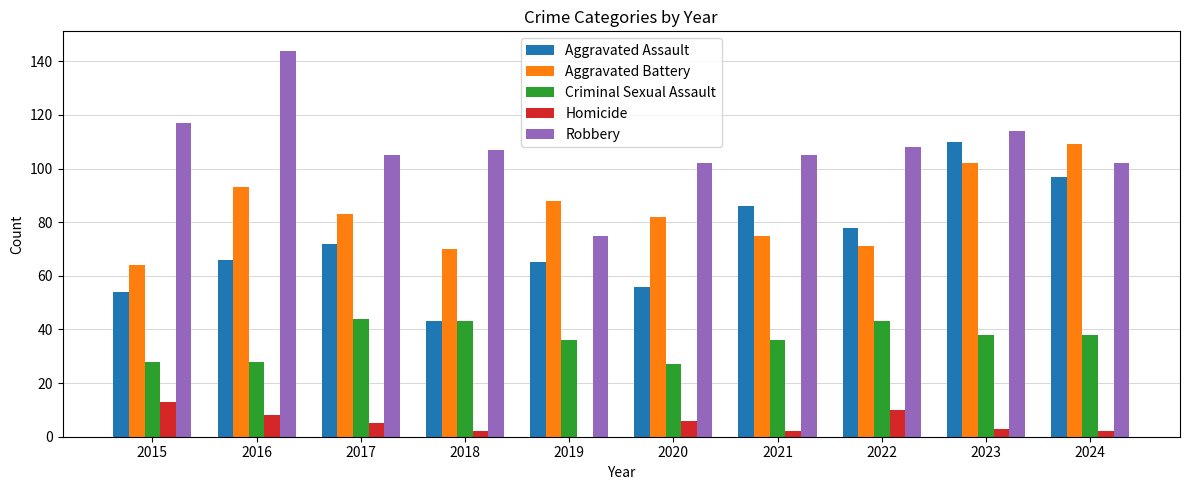

The Robbery series shows 73 at 2021. True or false?

False